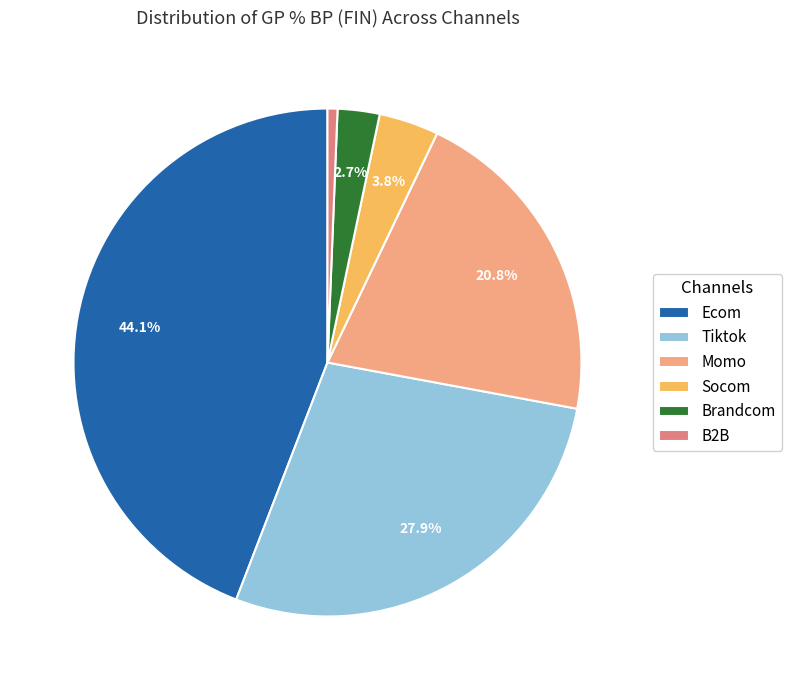

Rank the categories by value from lowest to highest.

B2B, Brandcom, Socom, Momo, Tiktok, Ecom